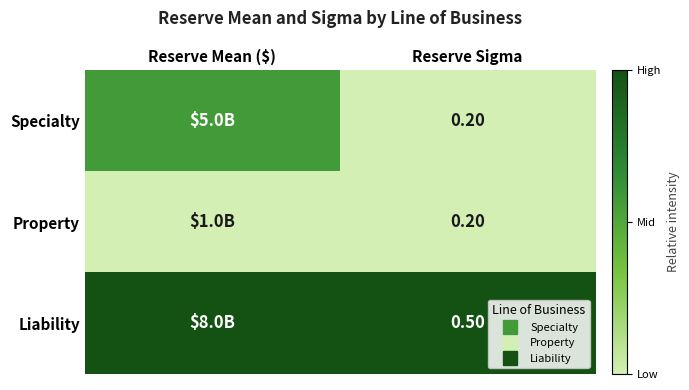

The Specialty series shows -0.2 at Reserve Sigma. True or false?

False